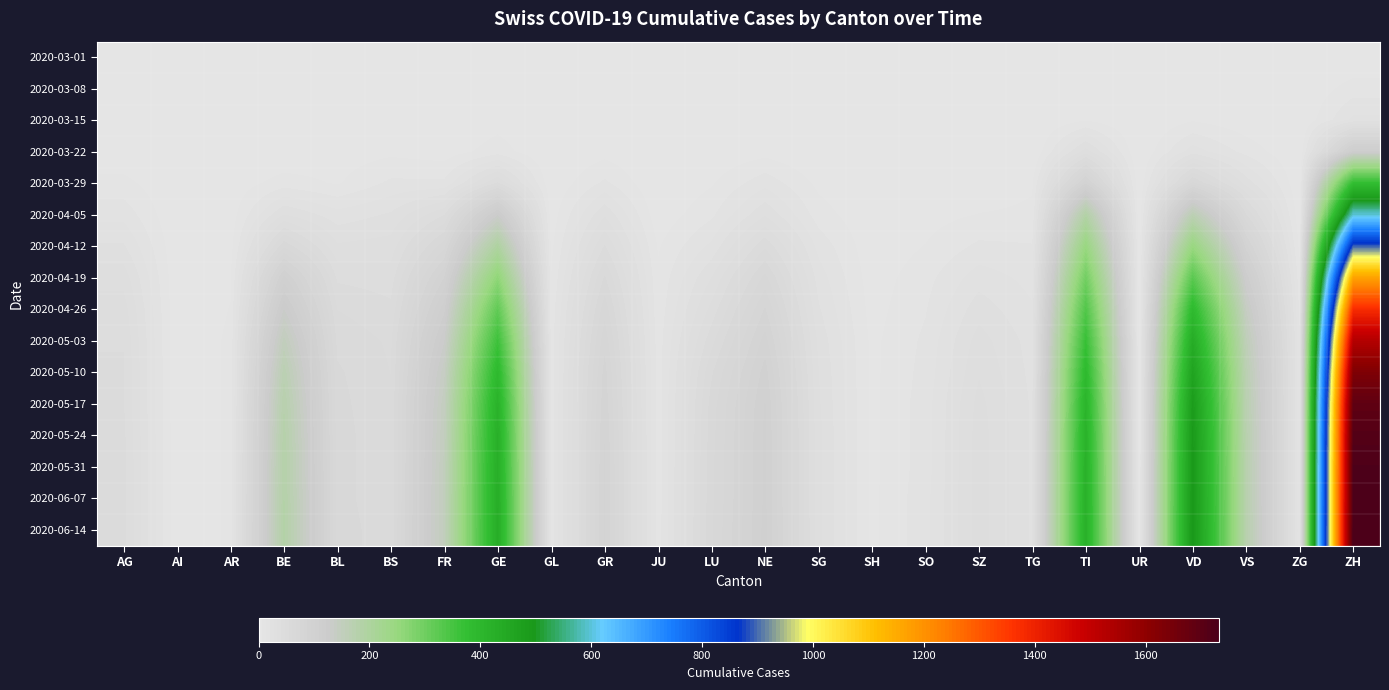

At which category does the chart reach its peak across all series?

ZH